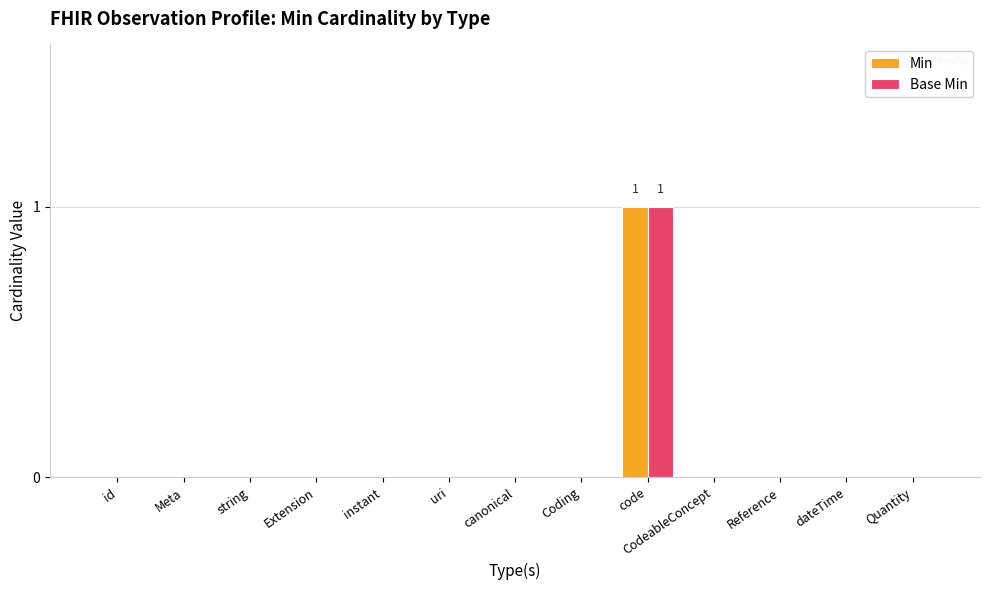

What is the highest value of the Min series?

1